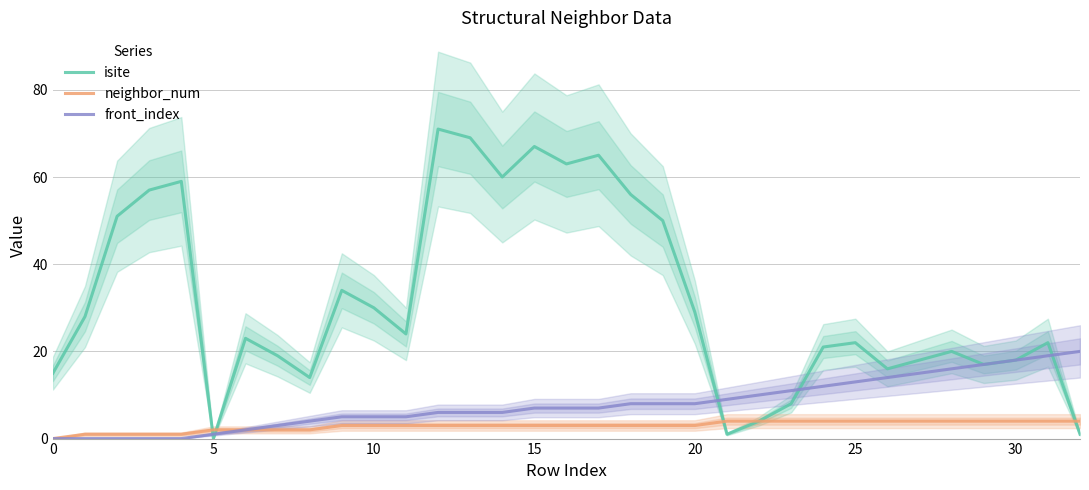

What is the highest value of the front_index series?

20